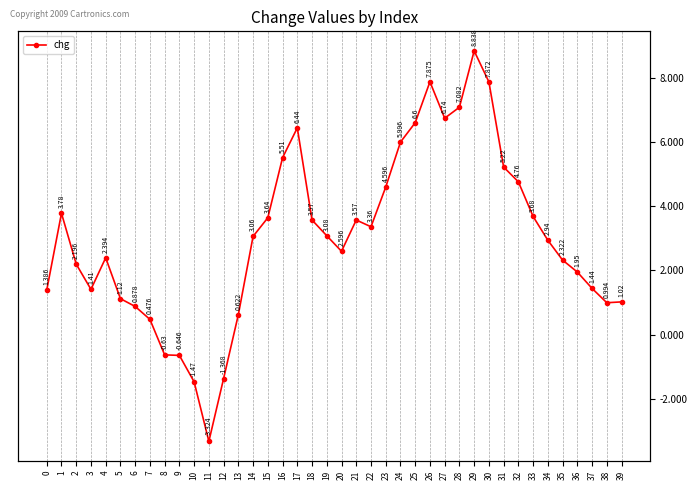

What is the value of the 4th point from the left?

1.4